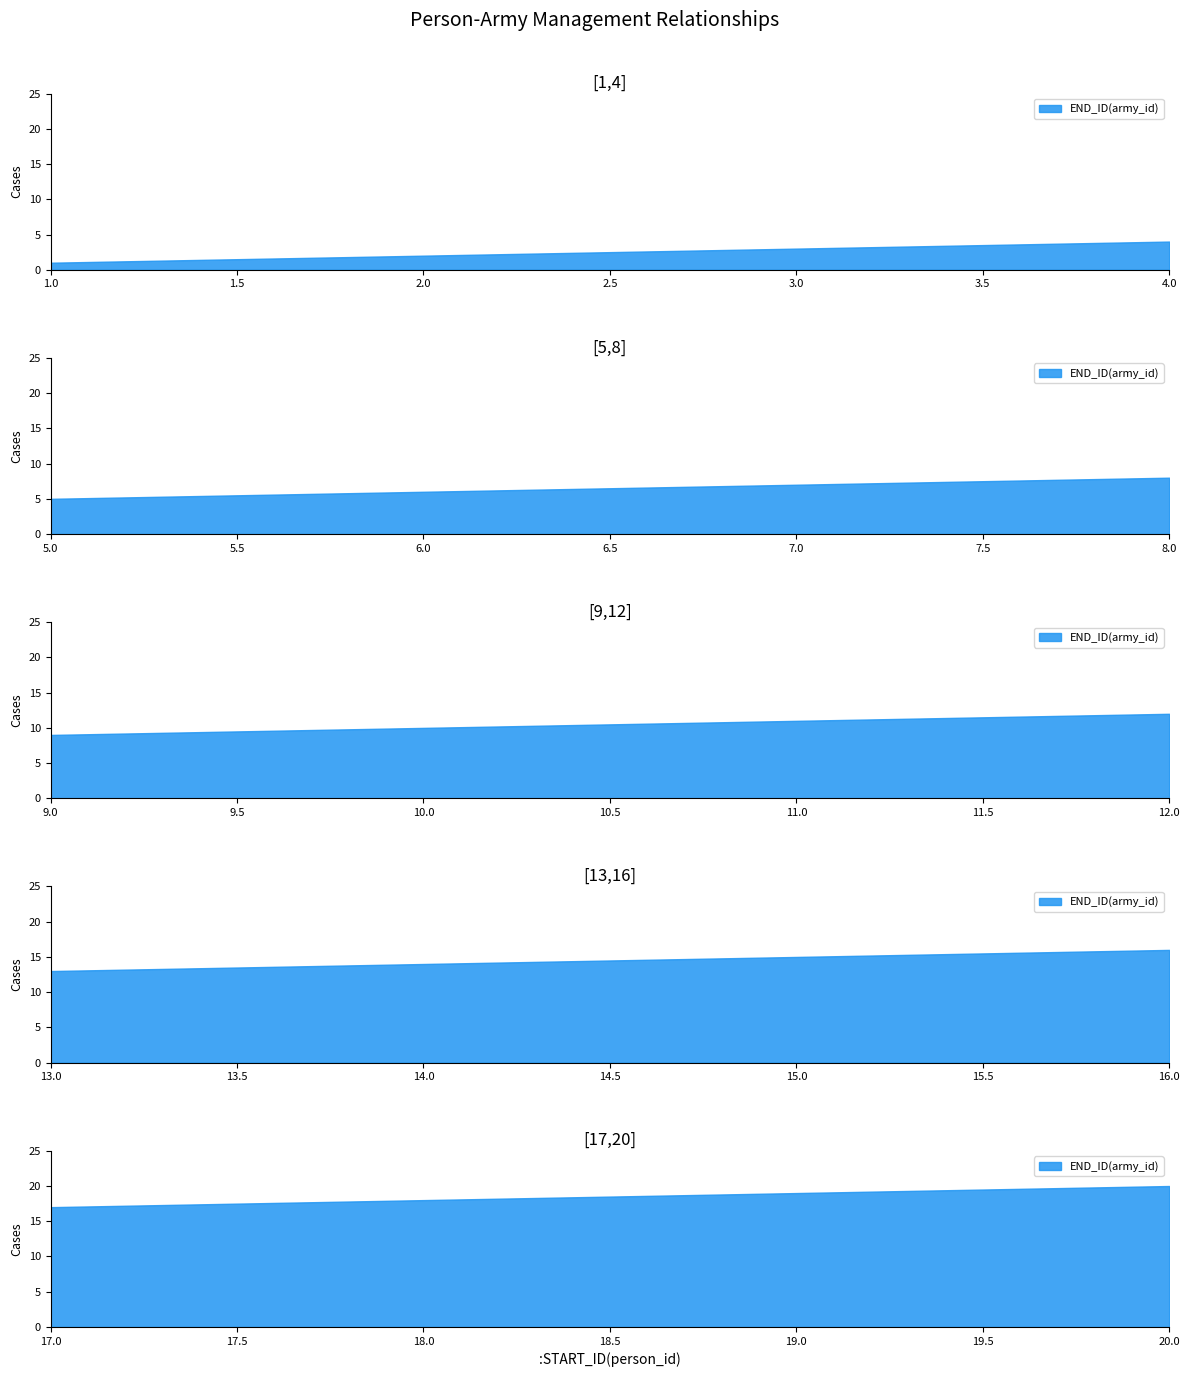

What is the smallest value displayed?

1